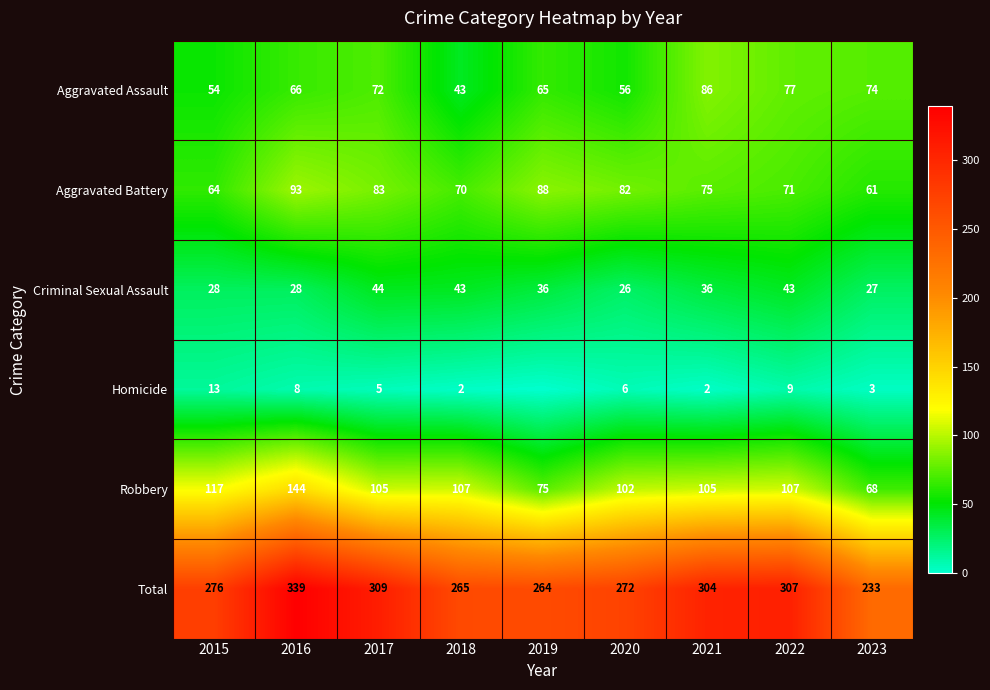

Which series changed the most between 2022 and 2023?

Total